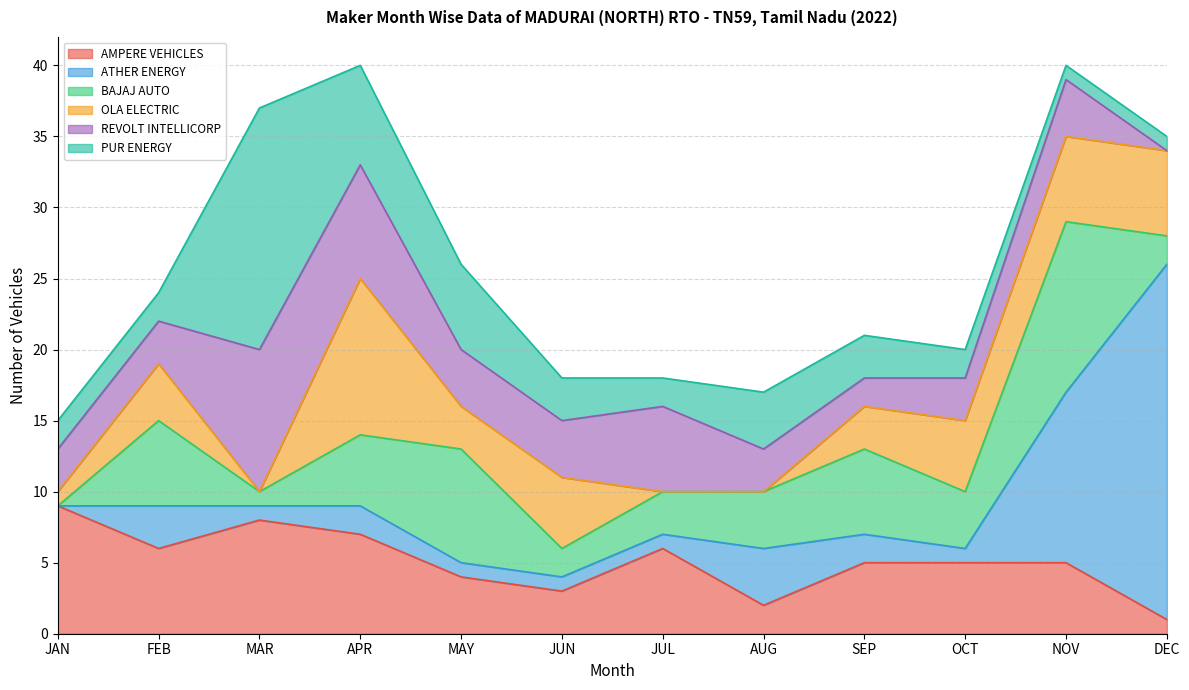

Reading left to right, list all the values displayed in this chart.

AMPERE VEHICLES: JAN=9	FEB=6	MAR=8	APR=7	MAY=4	JUN=3	JUL=6	AUG=2	SEP=5	OCT=5	NOV=5	DEC=1
ATHER ENERGY: JAN=0	FEB=3	MAR=1	APR=2	MAY=1	JUN=1	JUL=1	AUG=4	SEP=2	OCT=1	NOV=12	DEC=25
BAJAJ AUTO: JAN=0	FEB=6	MAR=1	APR=5	MAY=8	JUN=2	JUL=3	AUG=4	SEP=6	OCT=4	NOV=12	DEC=2
OLA ELECTRIC: JAN=1	FEB=4	MAR=0	APR=11	MAY=3	JUN=5	JUL=0	AUG=0	SEP=3	OCT=5	NOV=6	DEC=6
REVOLT INTELLICORP: JAN=3	FEB=3	MAR=10	APR=8	MAY=4	JUN=4	JUL=6	AUG=3	SEP=2	OCT=3	NOV=4	DEC=0
PUR ENERGY: JAN=2	FEB=2	MAR=17	APR=7	MAY=6	JUN=3	JUL=2	AUG=4	SEP=3	OCT=2	NOV=1	DEC=1